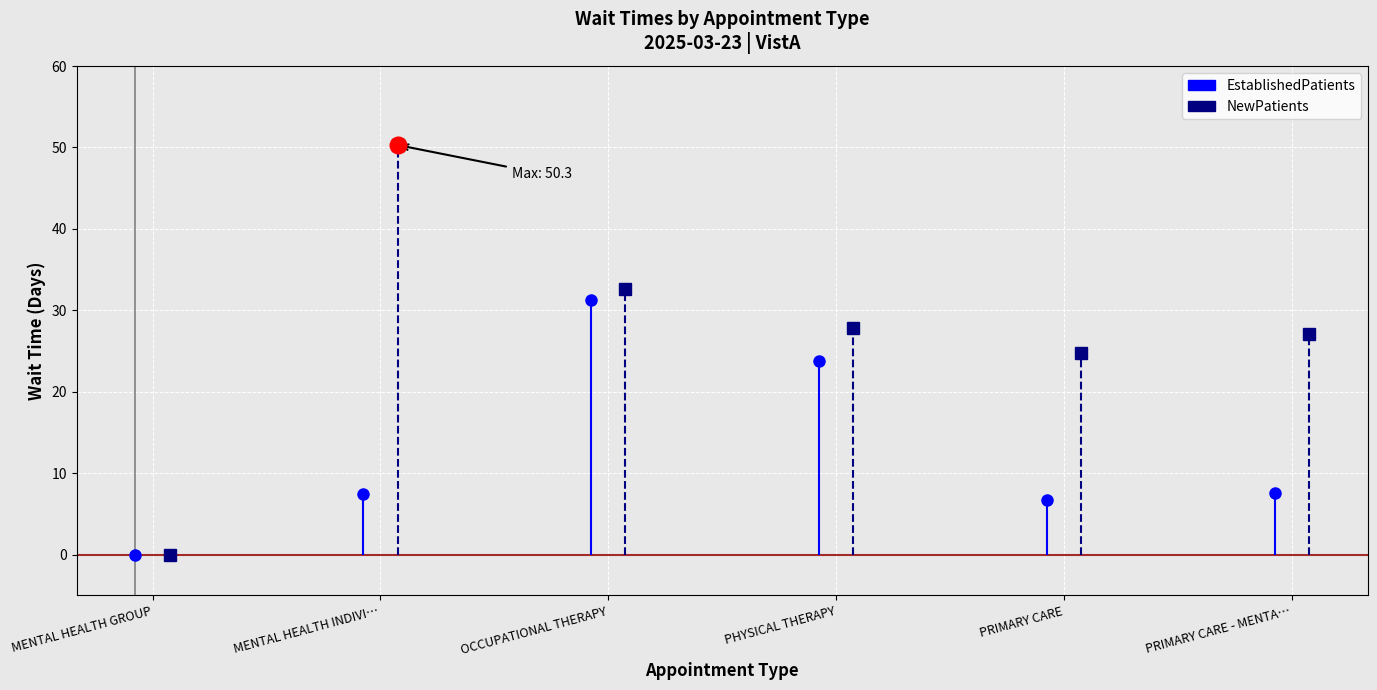

True or false: NewPatients and EstablishedPatients intersect in this chart.

False